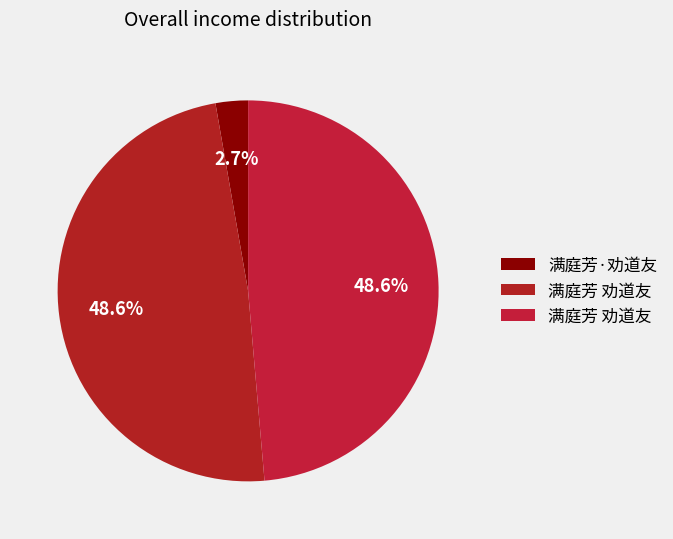

To the nearest percent, what is the difference between the largest and smallest slice percentages?

46%